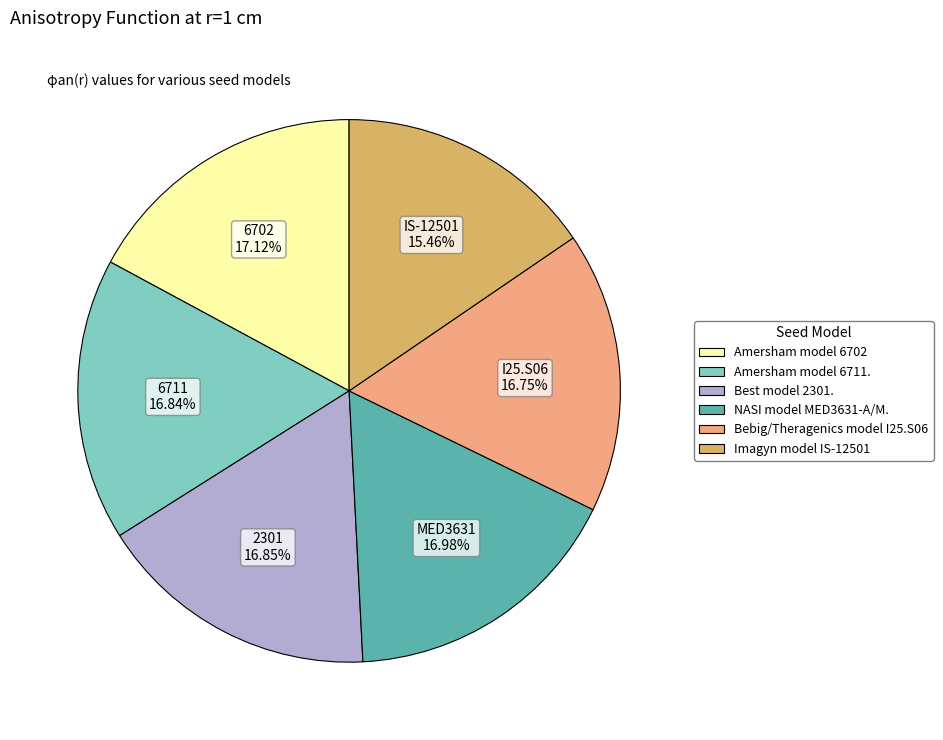

What is the smallest slice in the pie chart?

IS-12501 15.46%